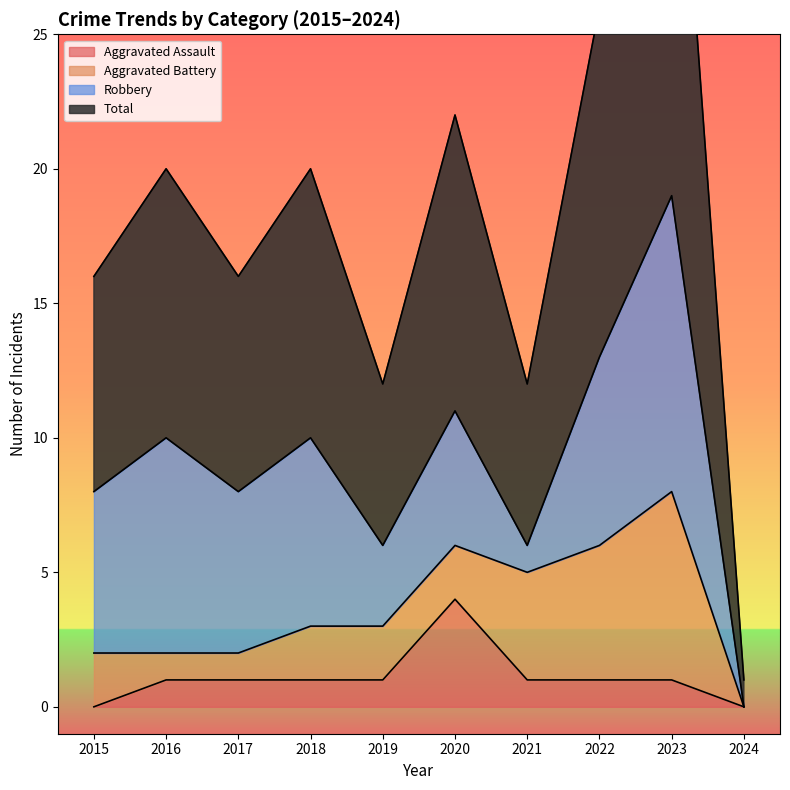

How many values in the Aggravated Assault series exceed 1?

1